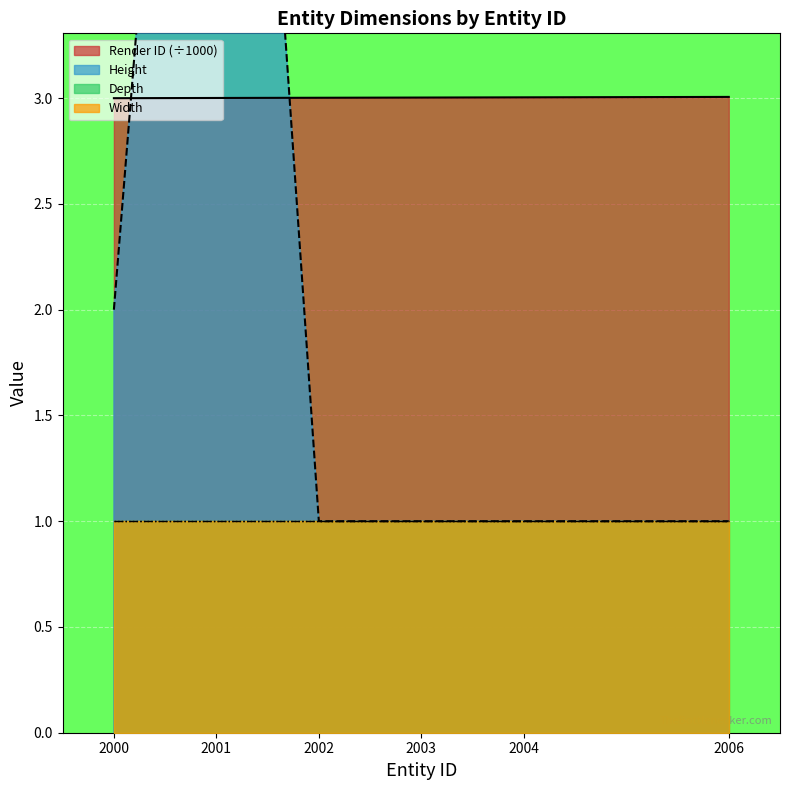

Which series ends up on top after the final intersection of Height and Render ID?

Render ID